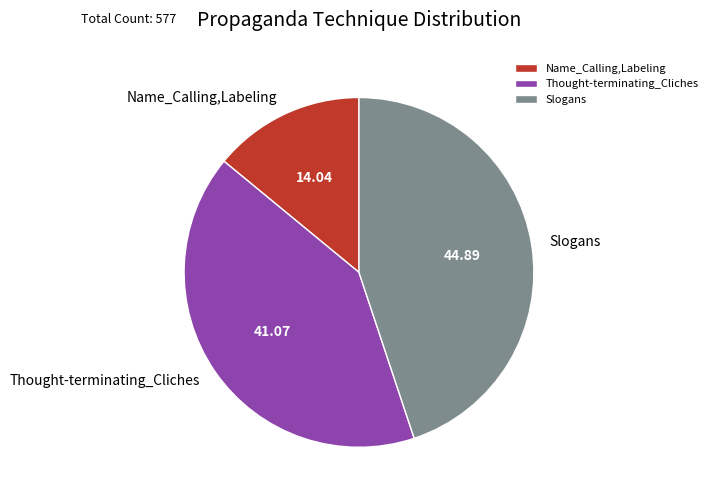

What is the ratio of the value at Name_Calling,Labeling to the value at Thought-terminating_Cliches?

0.3